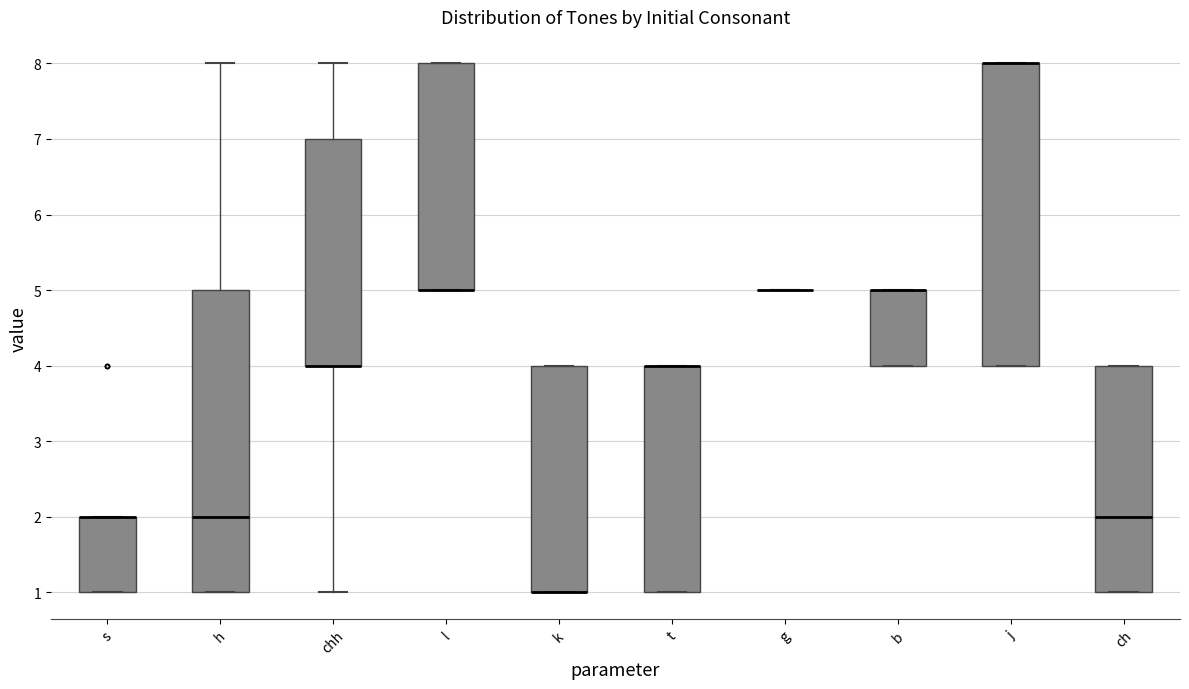

Where is the lower edge of the box for k on the y-axis? The values are not printed on the chart, so give them approximately, as read against the axis.

1